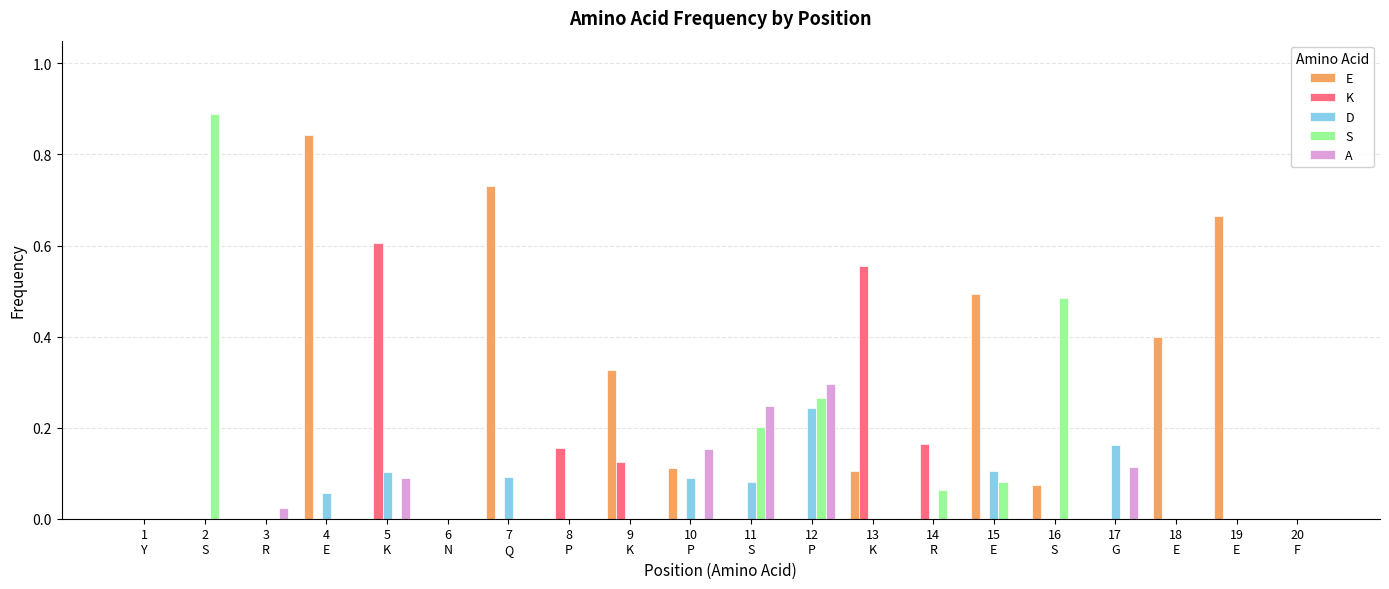

The value of S at 6
N is 0.6. True or false?

False